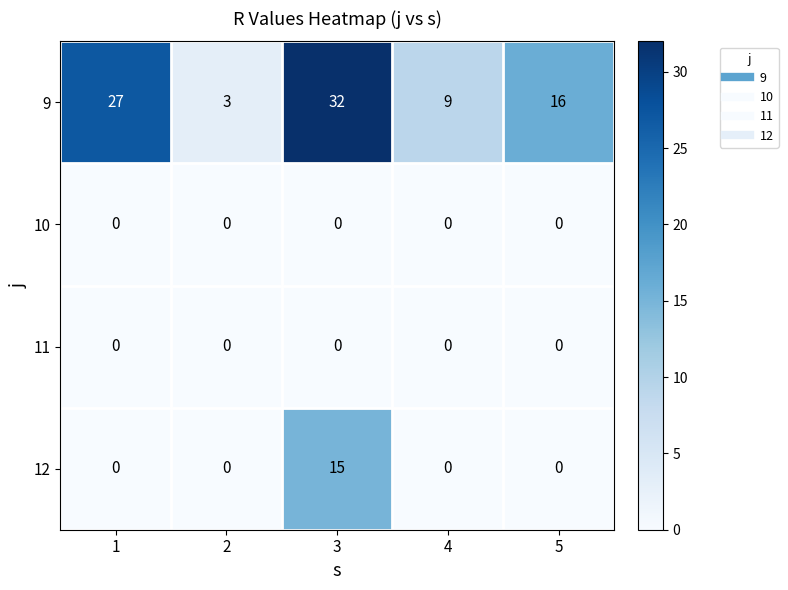

Rank the categories by 9 value from highest to lowest.

3, 1, 5, 4, 2